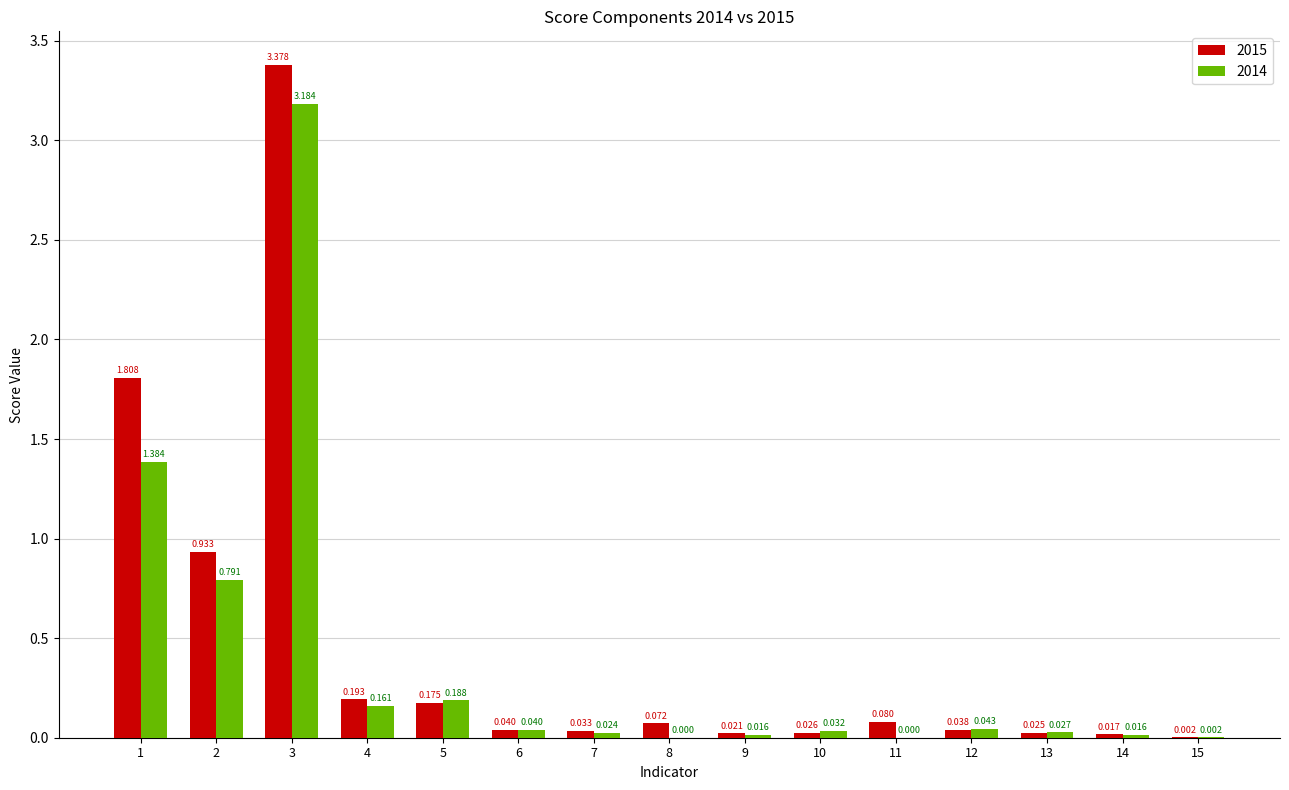

Is the value of 2015 at 13 greater than the value of 2014 at 8?

Yes